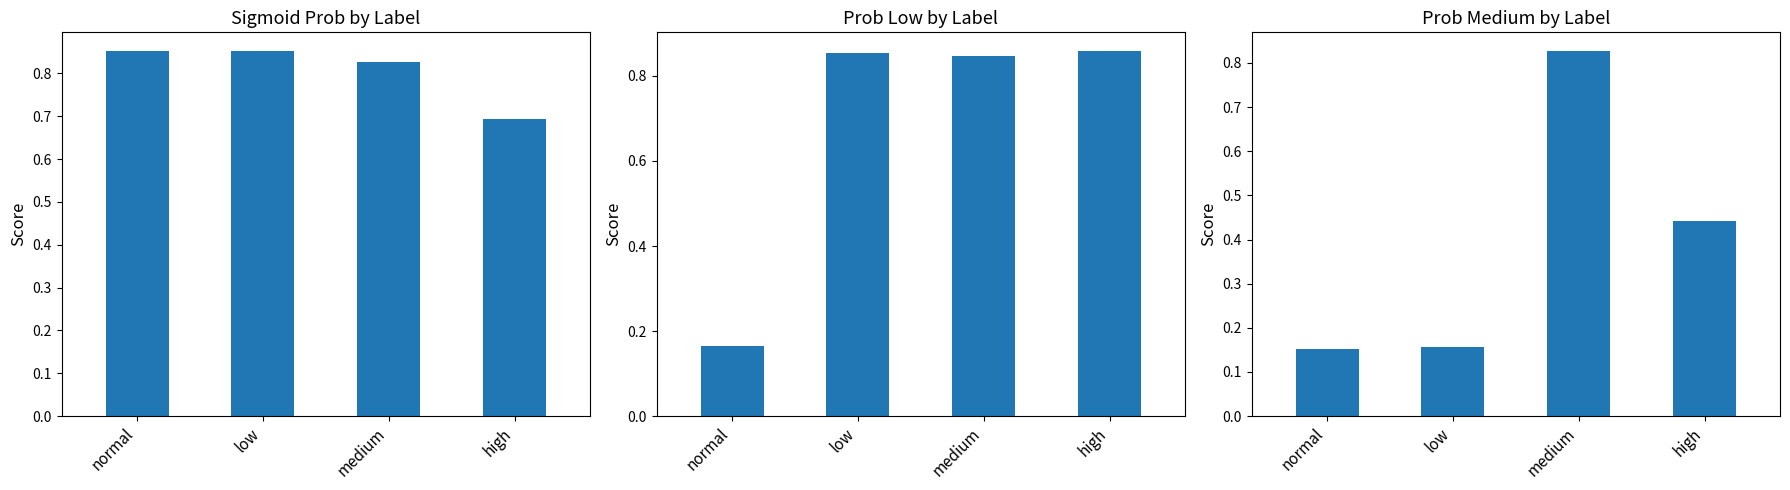

Does the chart contain any negative values?

No